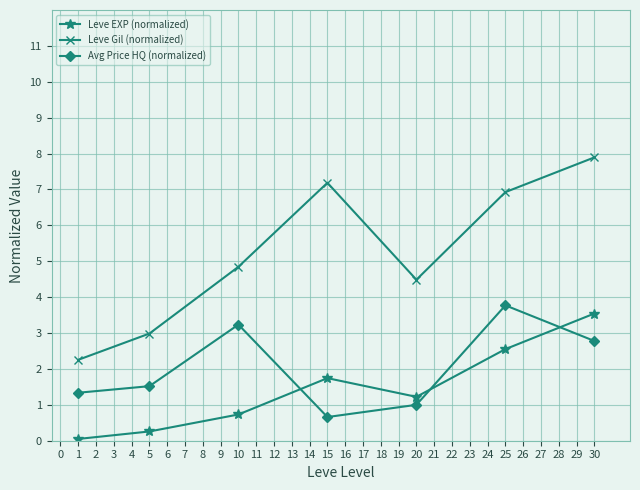

Rank the categories by Avg Price HQ (normalized) value from highest to lowest.

25, 10, 30, 5, 1, 20, 15